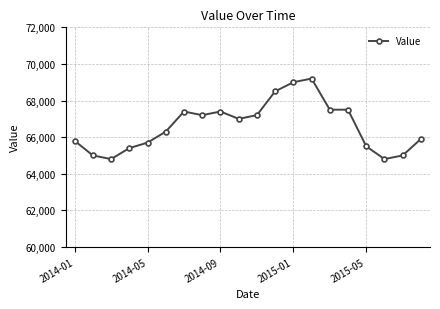

What is the smallest value displayed?

64800